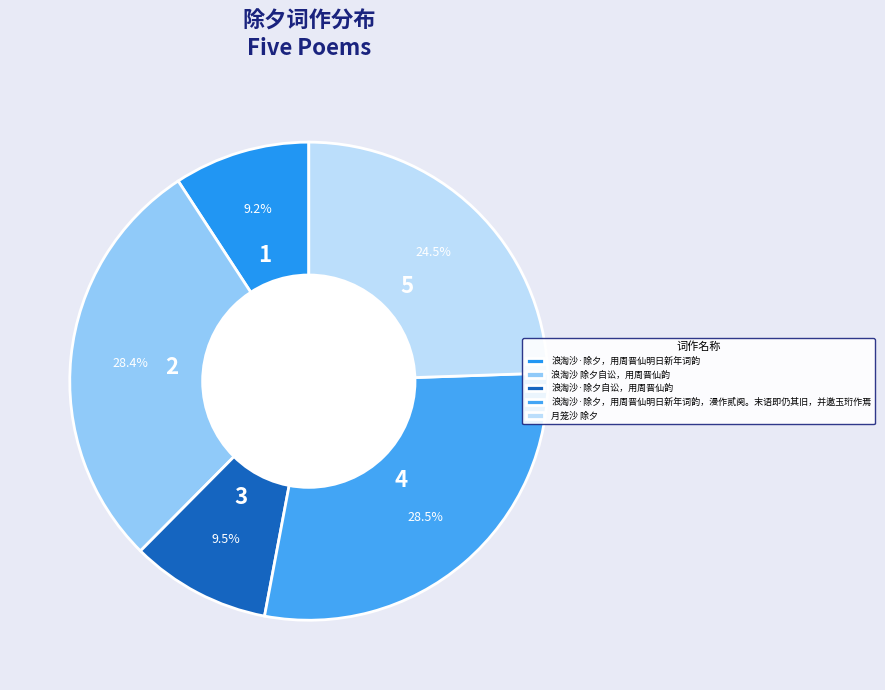

To the nearest percent, what portion does 浪淘沙·除夕，用周晋仙明日新年词韵 represent?

9%